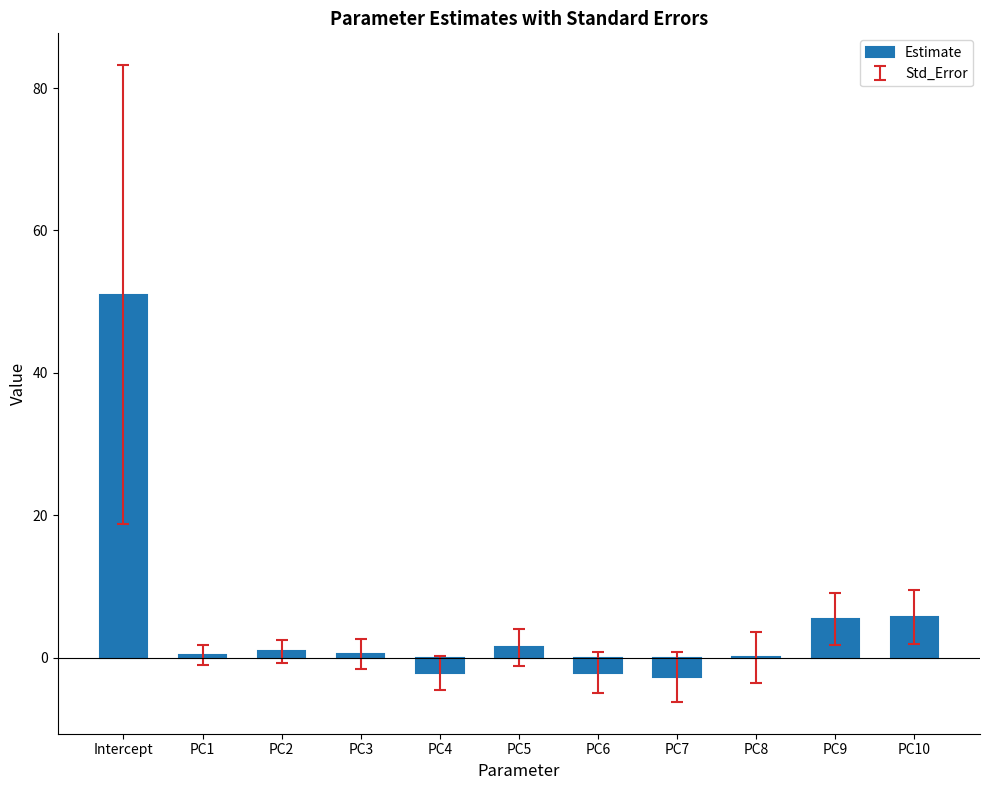

Is it true that the value at PC4 is -2.1?

True